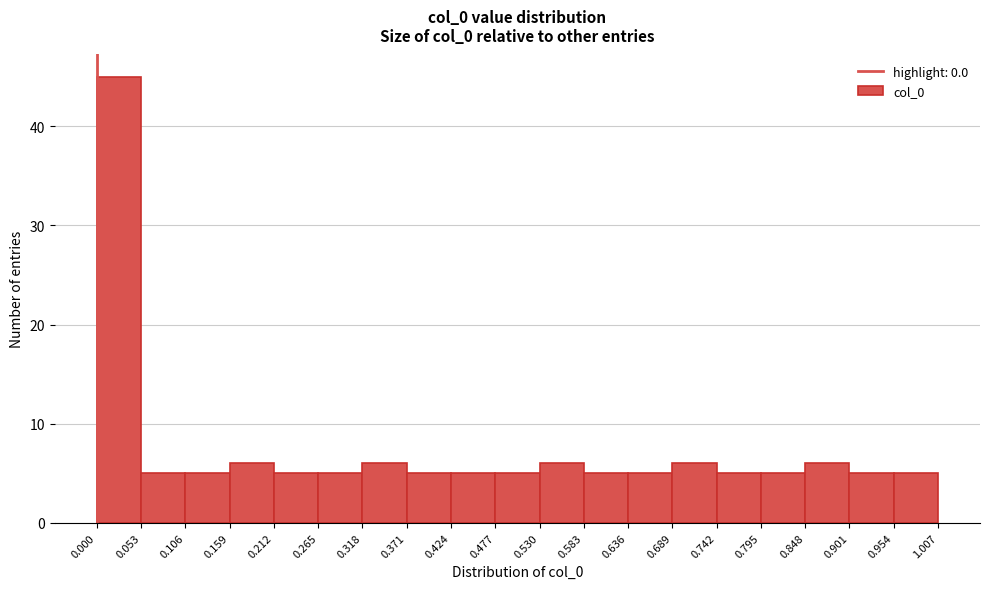

Over which range of the x-axis is the bar tallest?

0.000 to 0.053